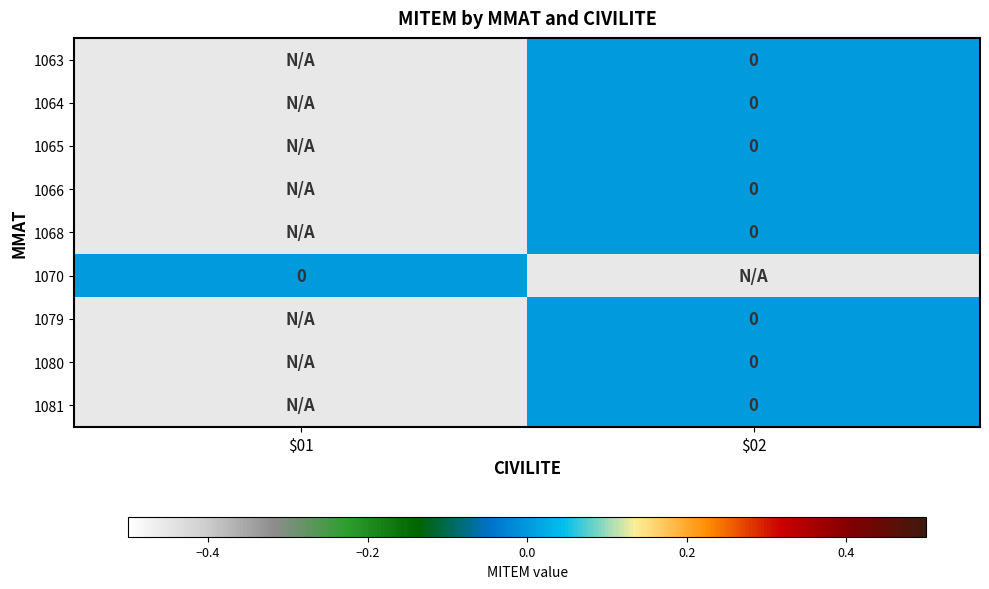

Is it true that 1066 equals 0.0 at $02?

True